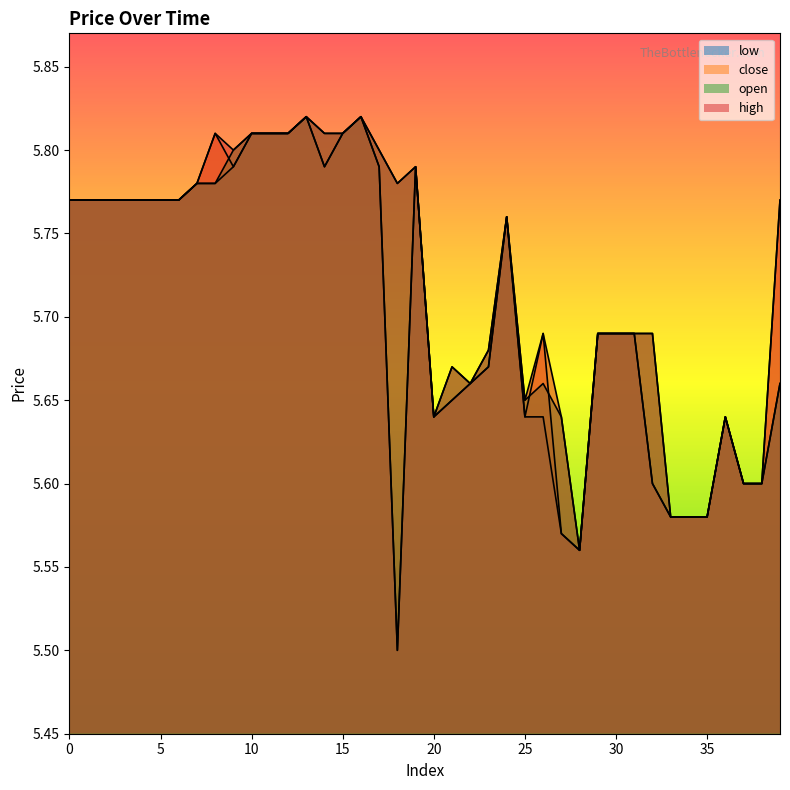

At which category is the sum across all series the highest?

13